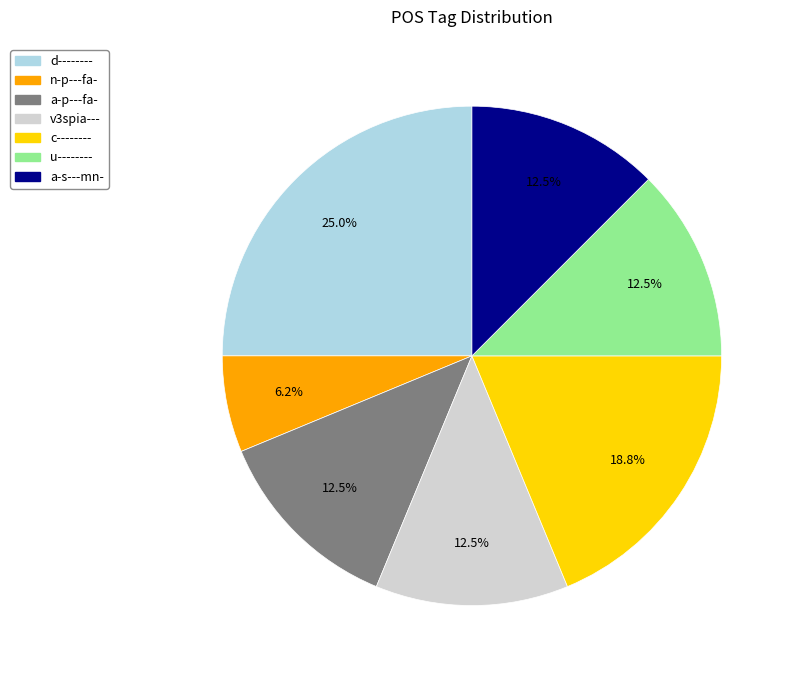

Do d-------- and c-------- together represent more than half of the pie?

No